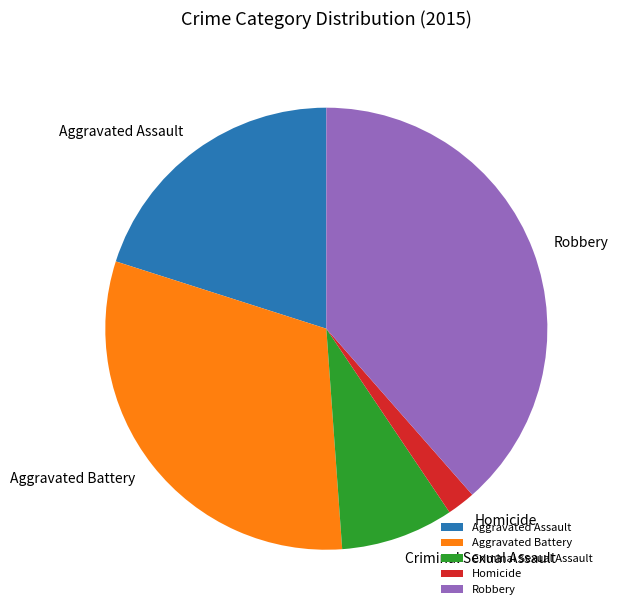

Is it true that Criminal Sexual Assault is 21% of the pie?

False